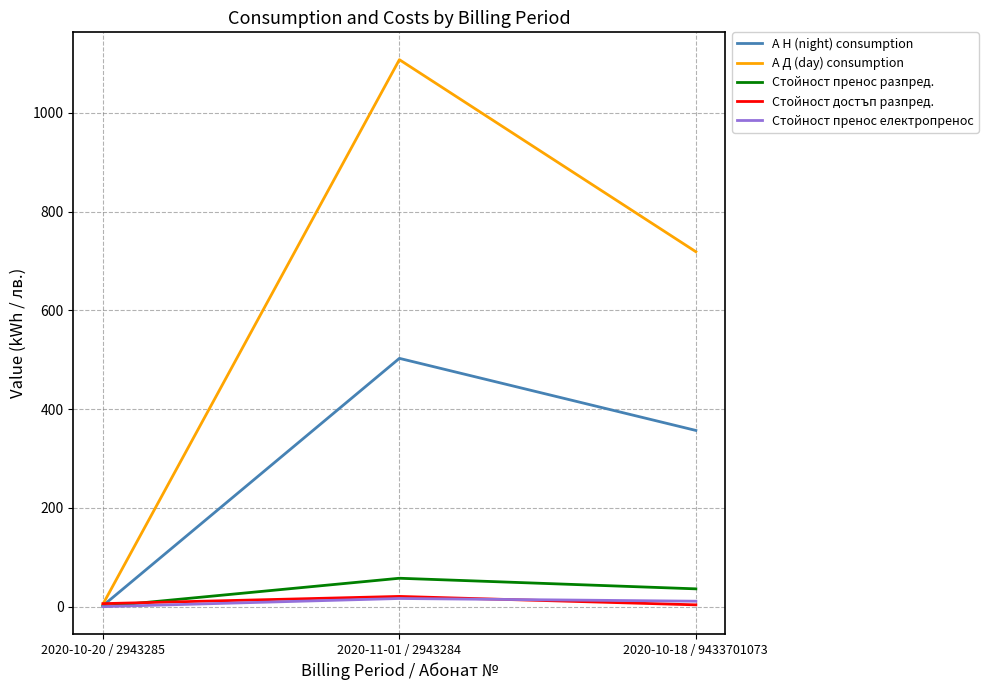

Which series has the widest spread of values?

А Д (day) consumption